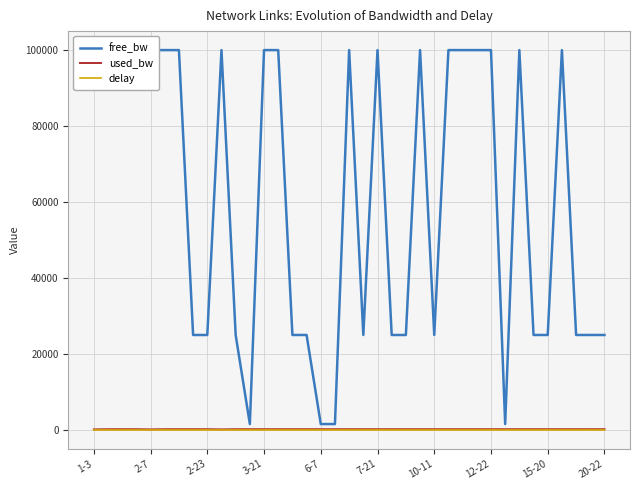

How many data points in delay are above 1?

33